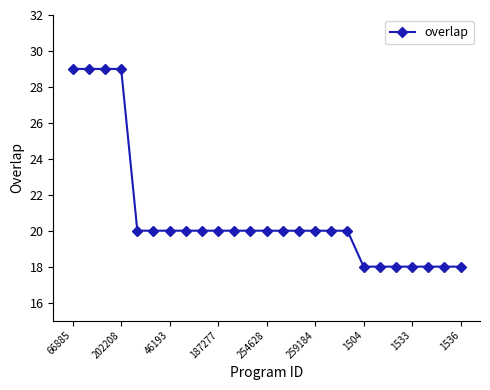

What is the value of the 15th point from the left?

20